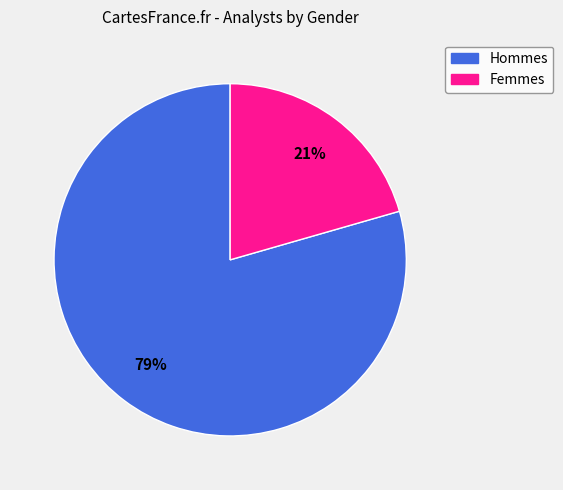

Which has a higher value, Femmes or Hommes?

Hommes